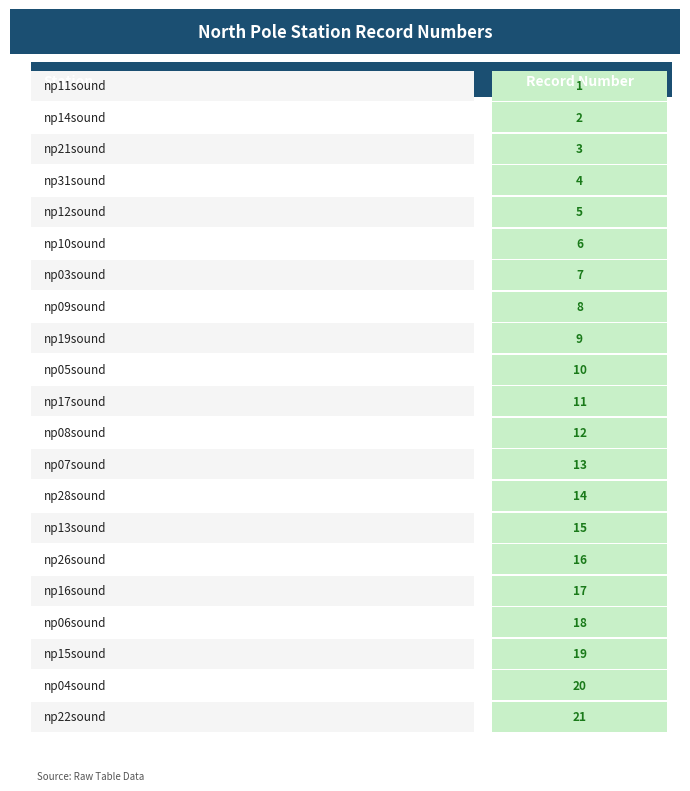

What is the label of the 6th bar from the left?

np10sound